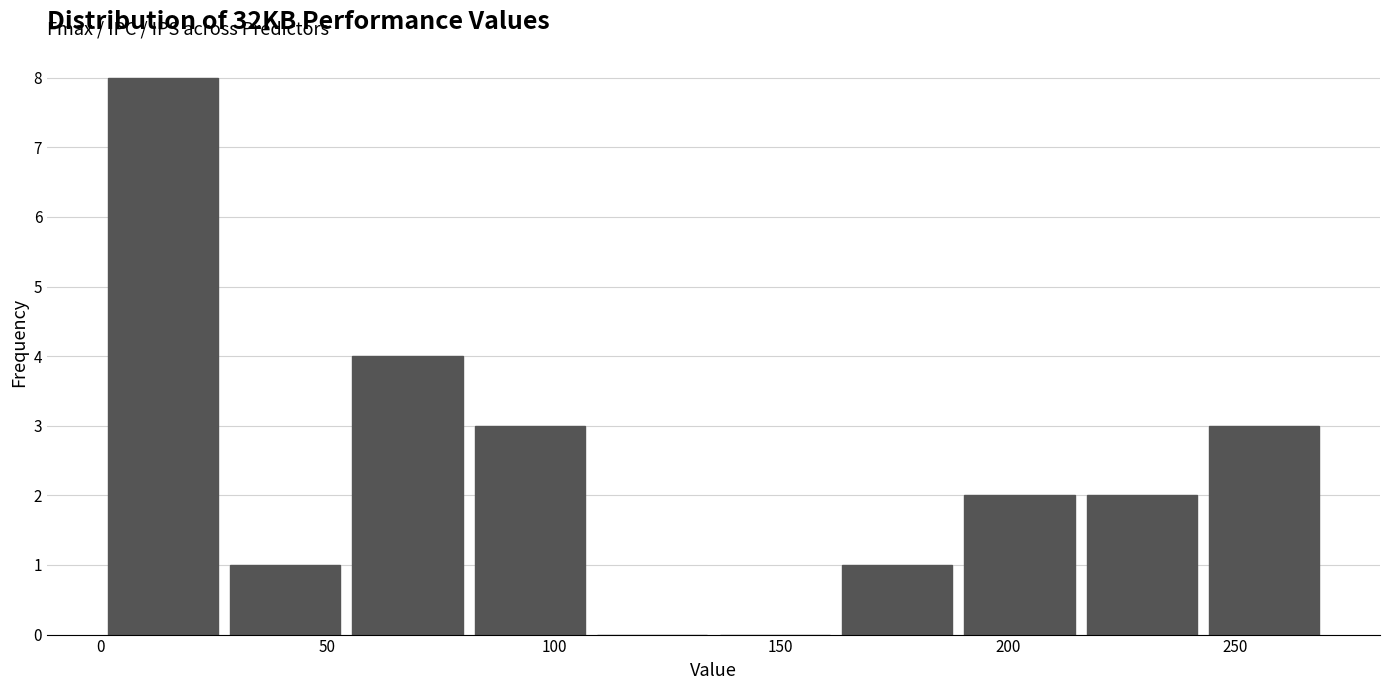

Reading left to right, transcribe this chart: for each bar, give the range it covers on the x-axis and its height. Neither the bar edges nor the heights are printed on the chart, so give them approximately, as read against the axes.

0 to 25: 8
25 to 55: 1
55 to 80: 4
80 to 110: 3
110 to 135: 0
135 to 160: 0
160 to 190: 1
190 to 215: 2
215 to 245: 2
245 to 270: 3